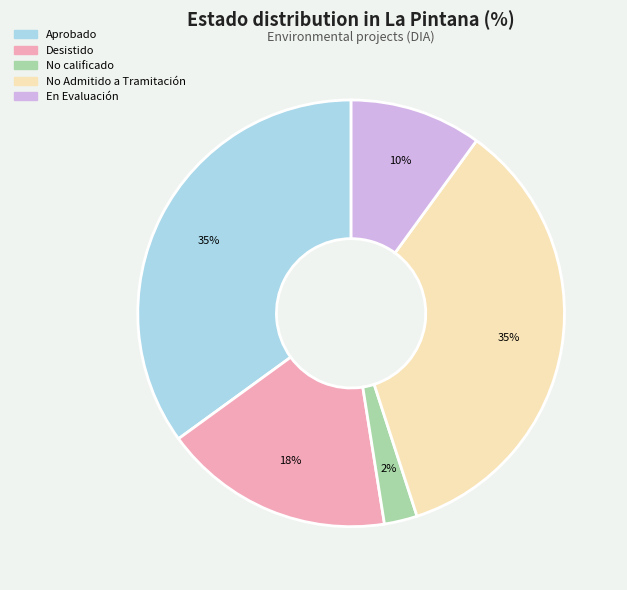

Does any single category account for the majority?

No